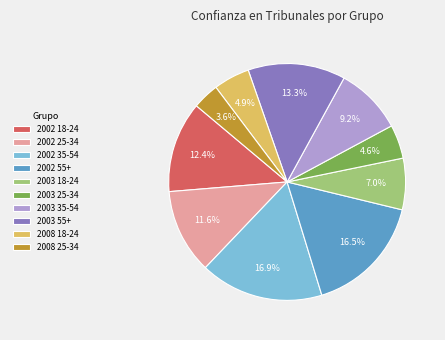

To the nearest percent, what is the average slice percentage?

10%